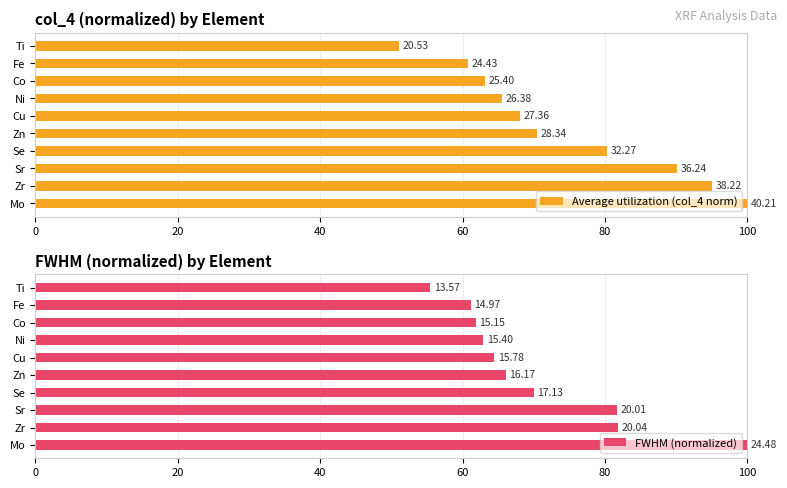

What are all the series names shown in the legend?

Average utilization (col_4 norm), FWHM (normalized)